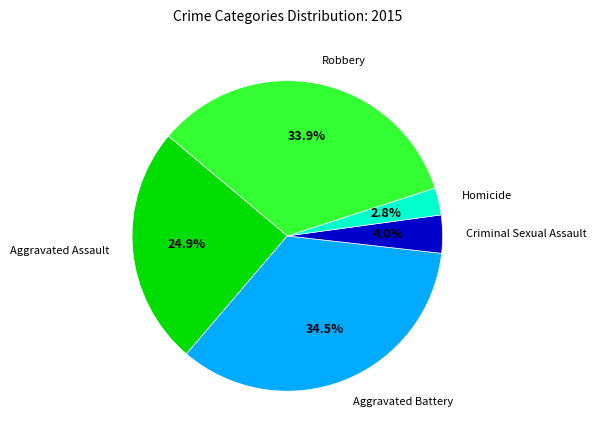

Does any single category account for the majority?

No